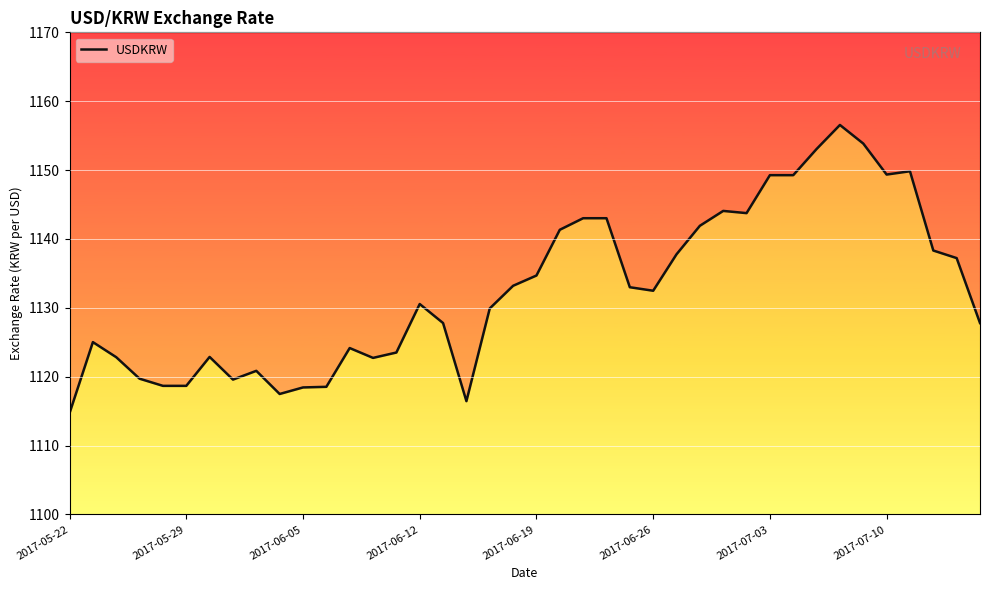

Which label corresponds to the smallest value in the chart?

2017-05-22